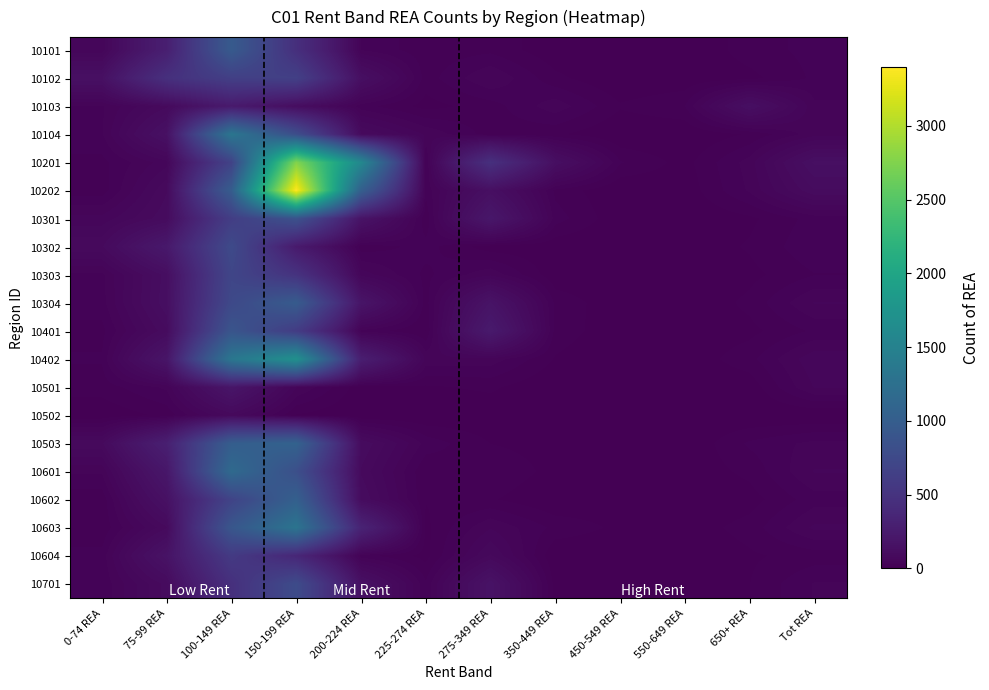

Which category has the lowest value across all series?

550-649 REA